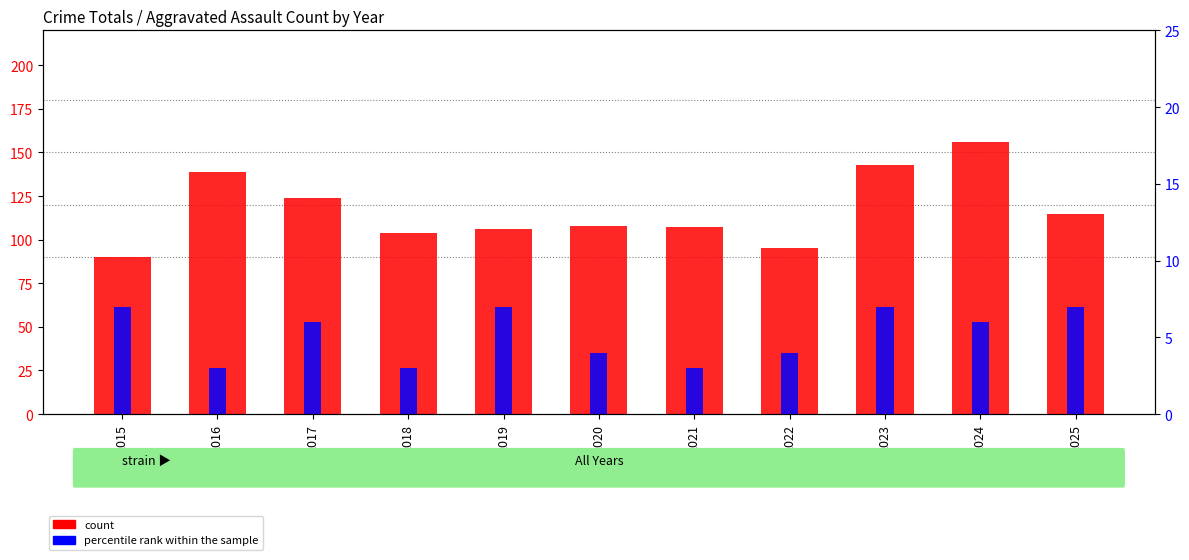

At how many categories does at least one series exceed 114?

5